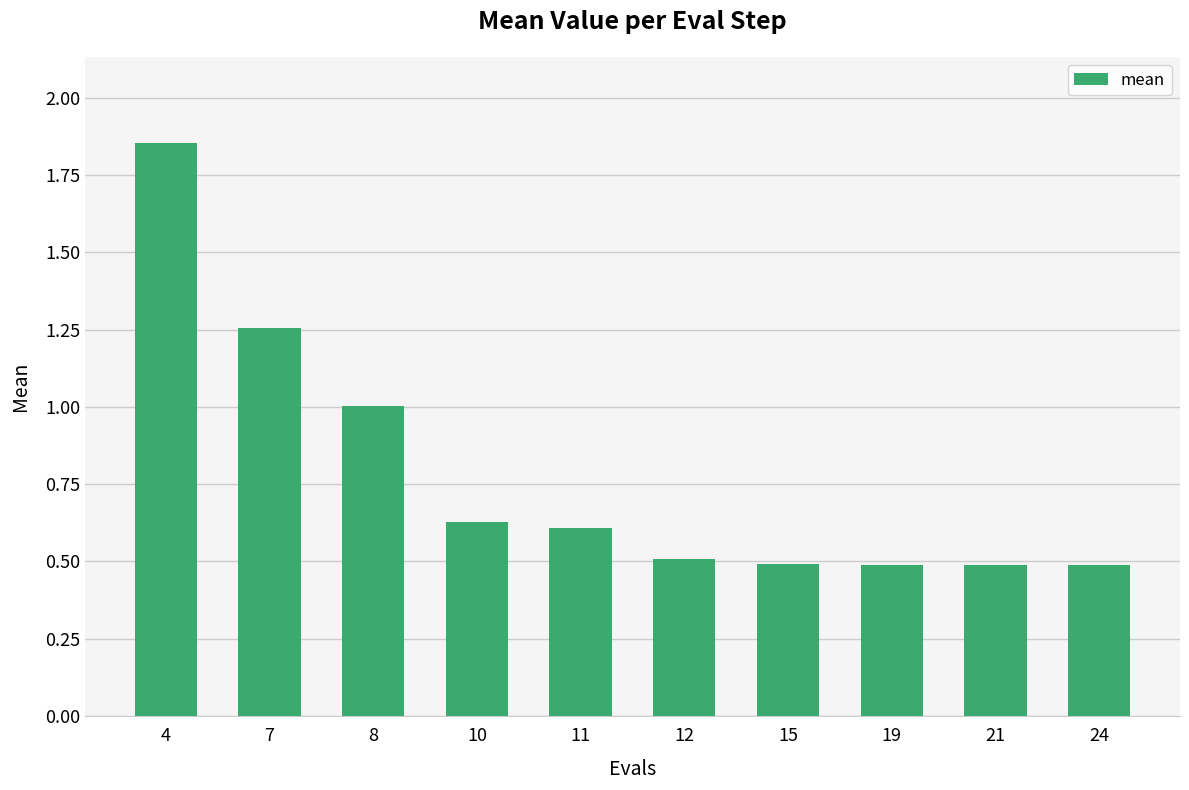

At which category does the chart reach its peak across all series?

4